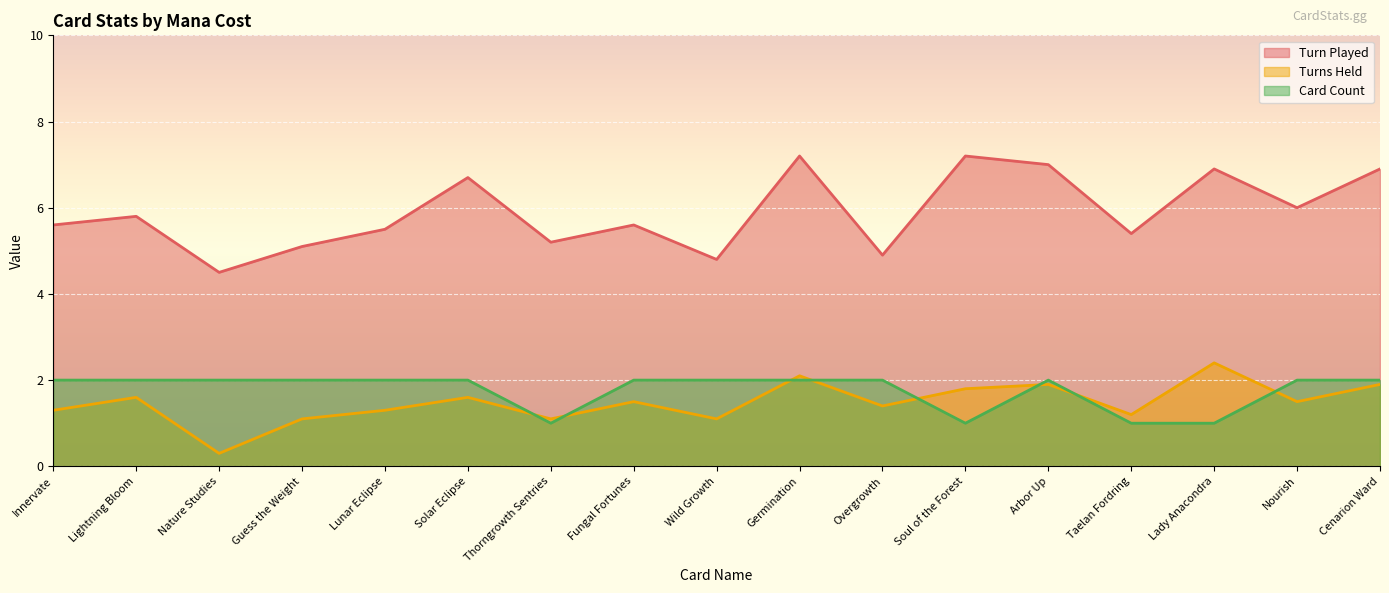

What is the sum of the Card Count values at Innervate and Wild Growth?

4.0